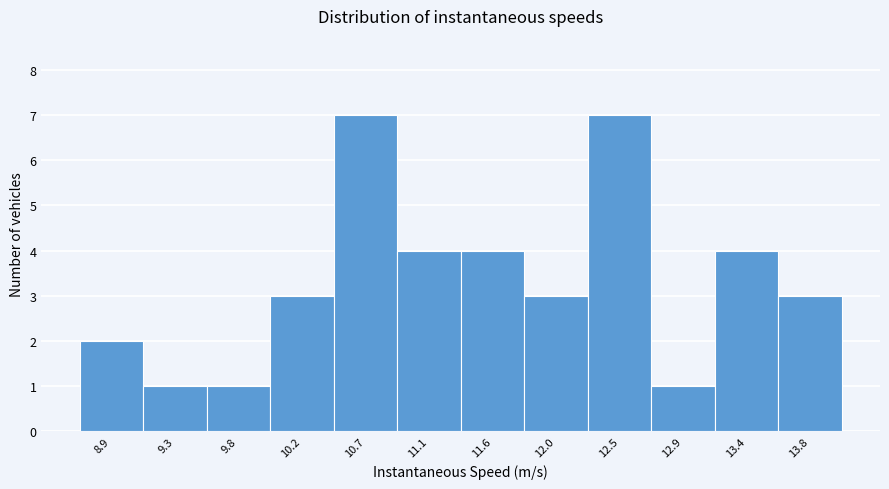

Reading left to right, transcribe all the data shown in this chart.

8.9=2	9.3=1	9.8=1	10.2=3	10.7=7	11.1=4	11.6=4	12.0=3	12.5=7	12.9=1	13.4=4	13.8=3